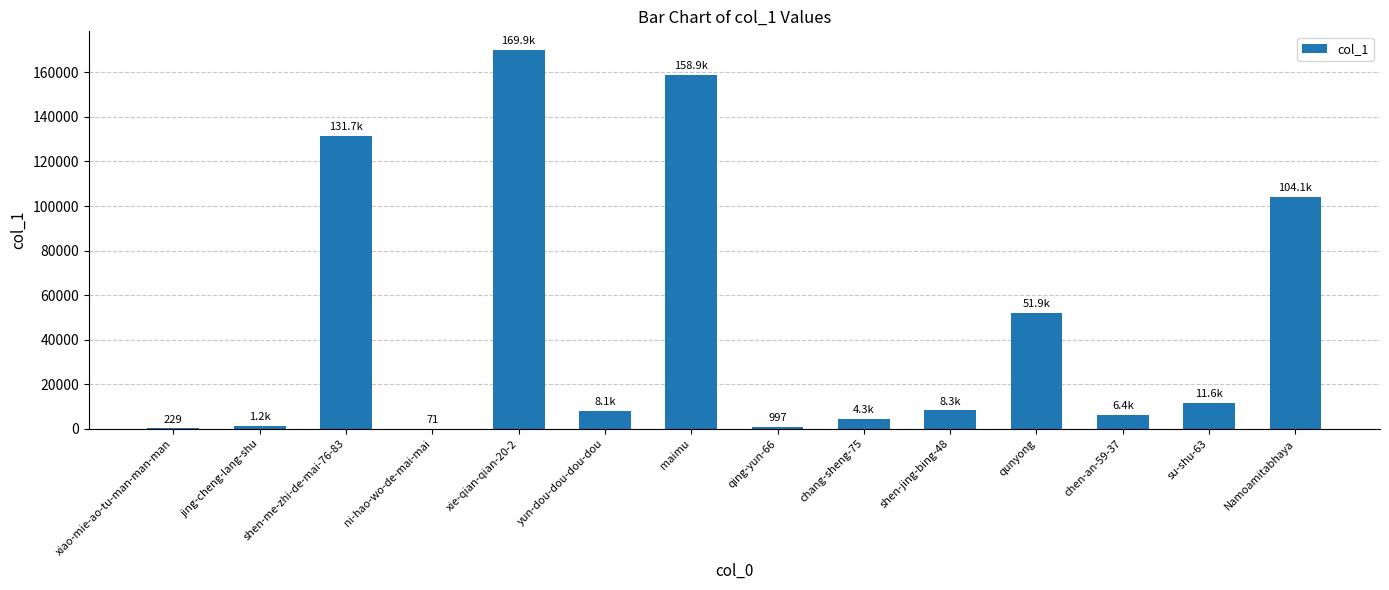

What is the sum of all values?

657739